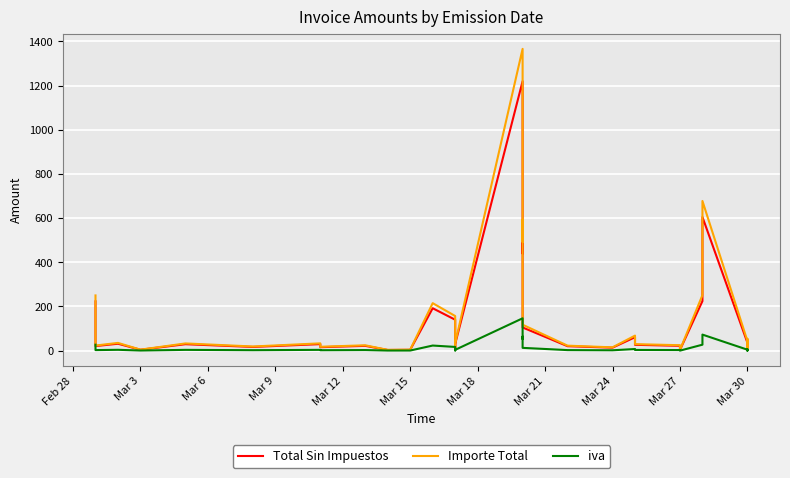

What is the difference between the Importe Total values at 28 and Mar 27?

40.5